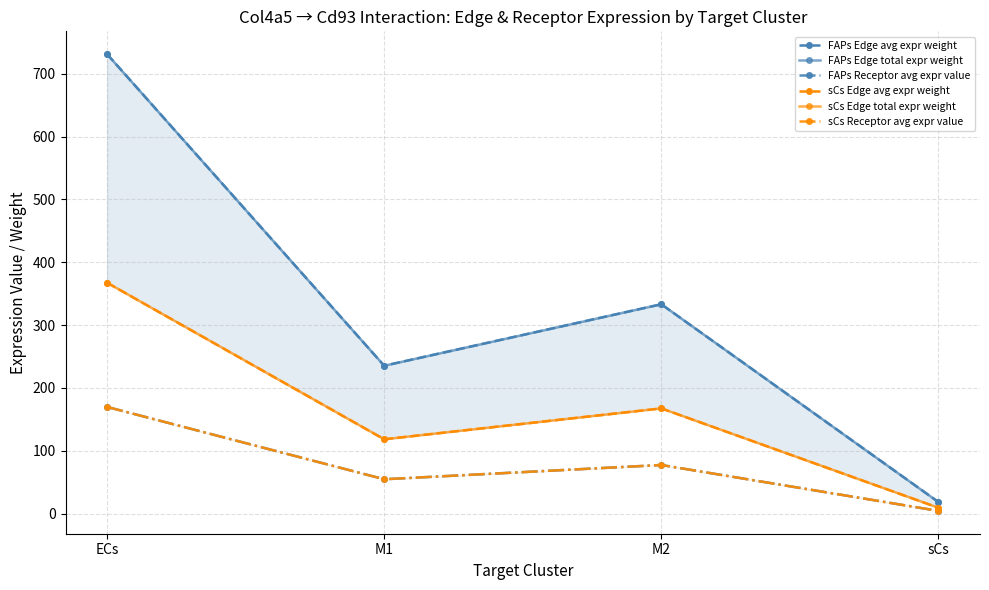

Which has a higher value, ECs or M1?

ECs